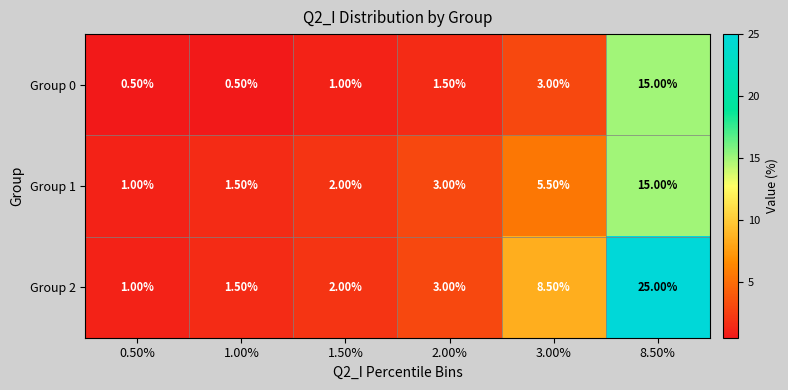

What is the difference between the maximum and second lowest values in the Group 1 series?

13.5